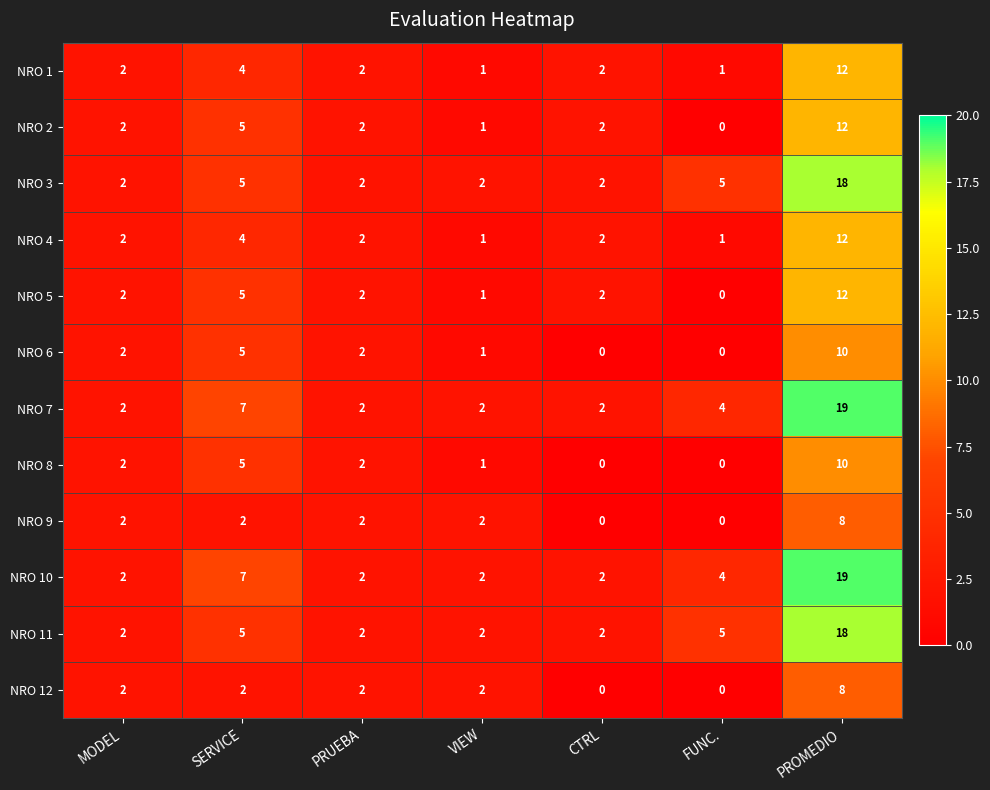

How many NRO 3 values are between 2 and 5?

6